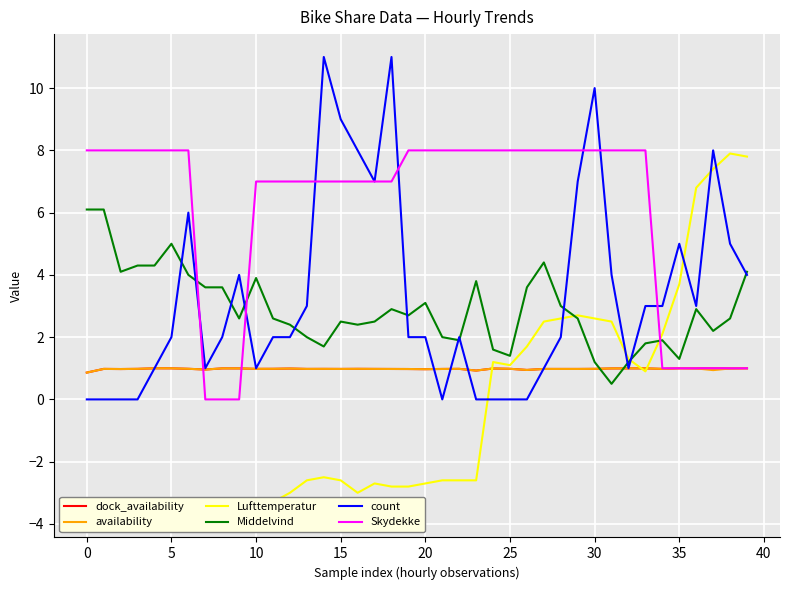

Where is count nearest to the value 5?

35